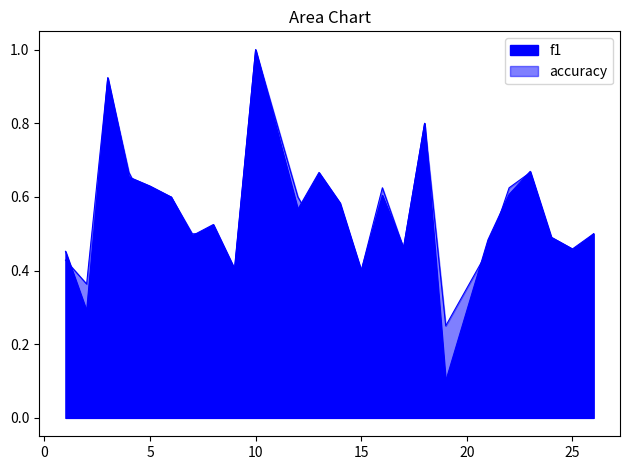

What is the minimum value for accuracy?

0.2